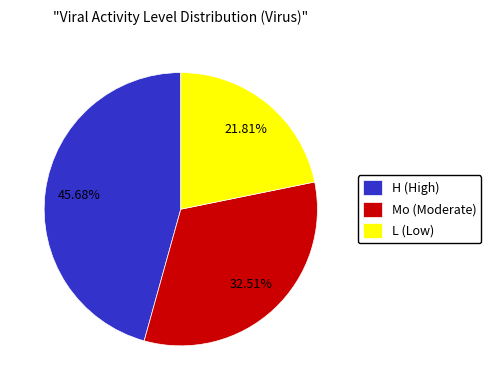

Combined, do L (Low) and H (High) account for over 50%?

Yes